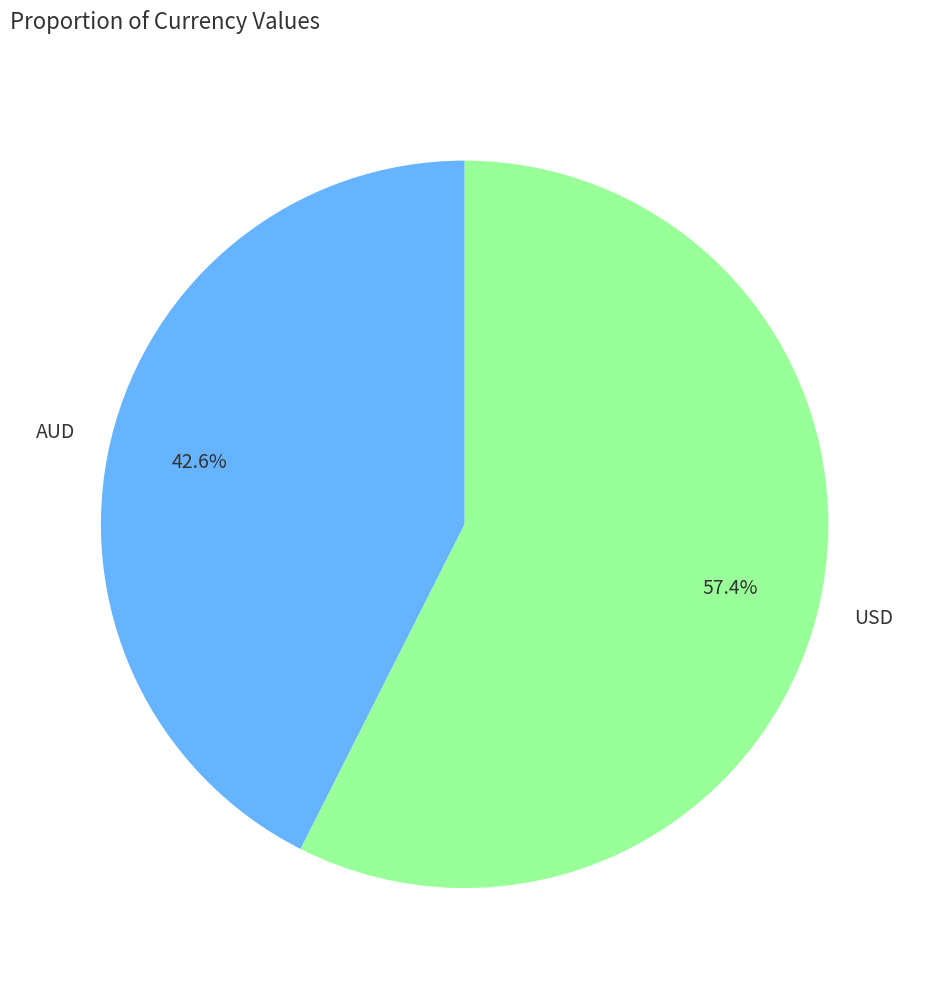

To the nearest percent, what portion does AUD represent?

43%